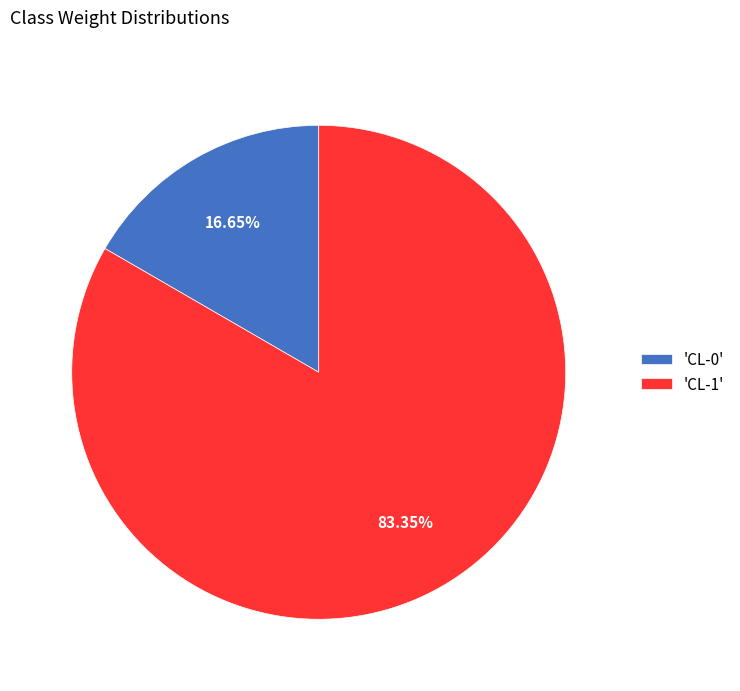

Combined, do 'CL-0' and 'CL-1' account for over 50%?

Yes